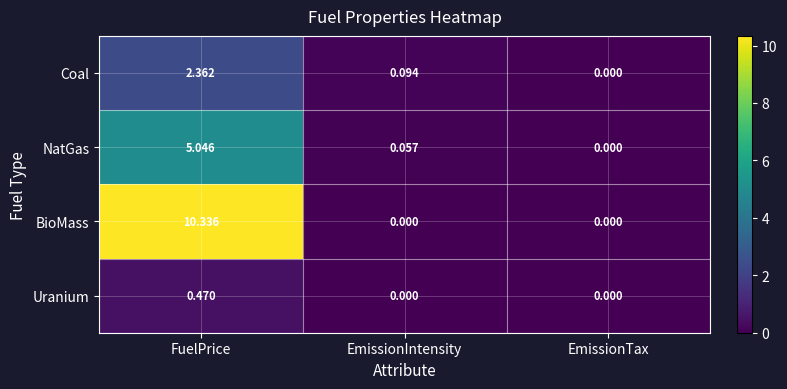

Which category has the highest value in the Uranium series?

FuelPrice